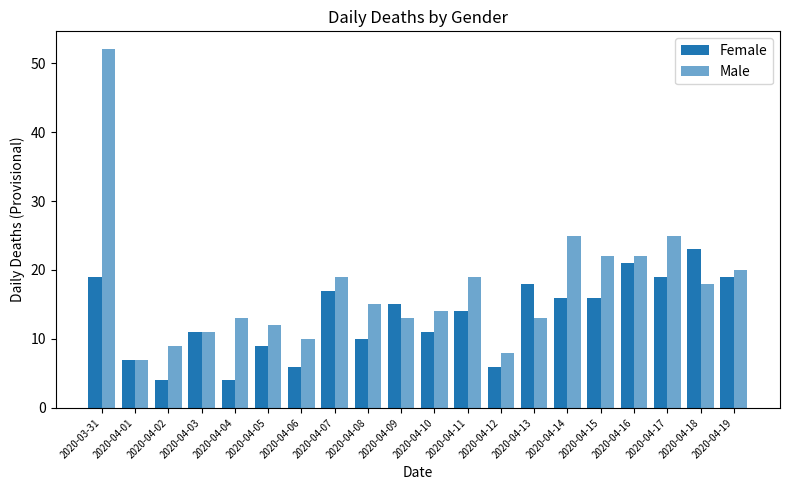

Reading left to right, what are all the values shown in this chart?

Female: 19	7	4	11	4	9	6	17	10	15	11	14	6	18	16	16	21	19	23	19
Male: 52	7	9	11	13	12	10	19	15	13	14	19	8	13	25	22	22	25	18	20